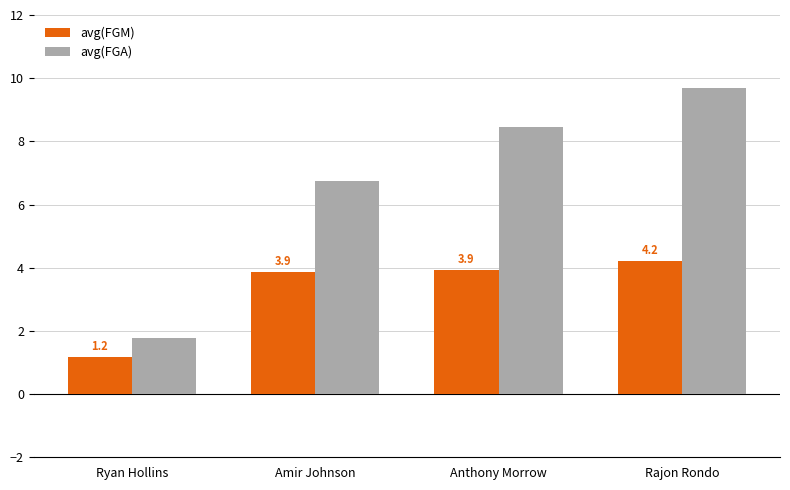

The value of avg(FGM) at Ryan Hollins is 1.2. True or false?

True